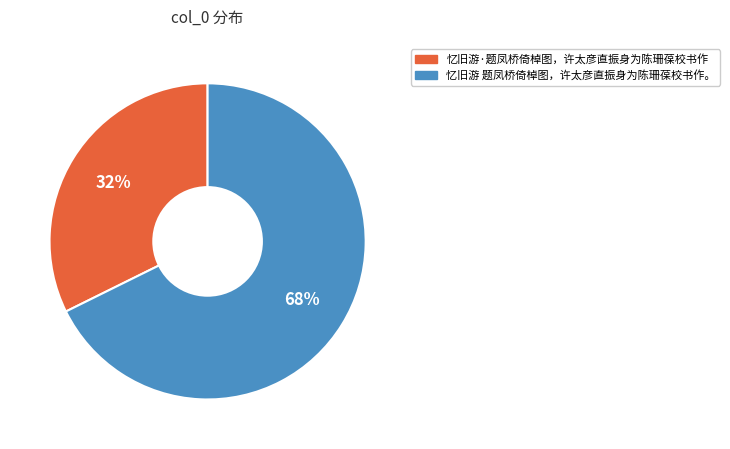

What percentage is the 忆旧游·题凤桥倚棹图，许太彦直振身为陈珊葆校书作 slice, to the nearest percent?

32%